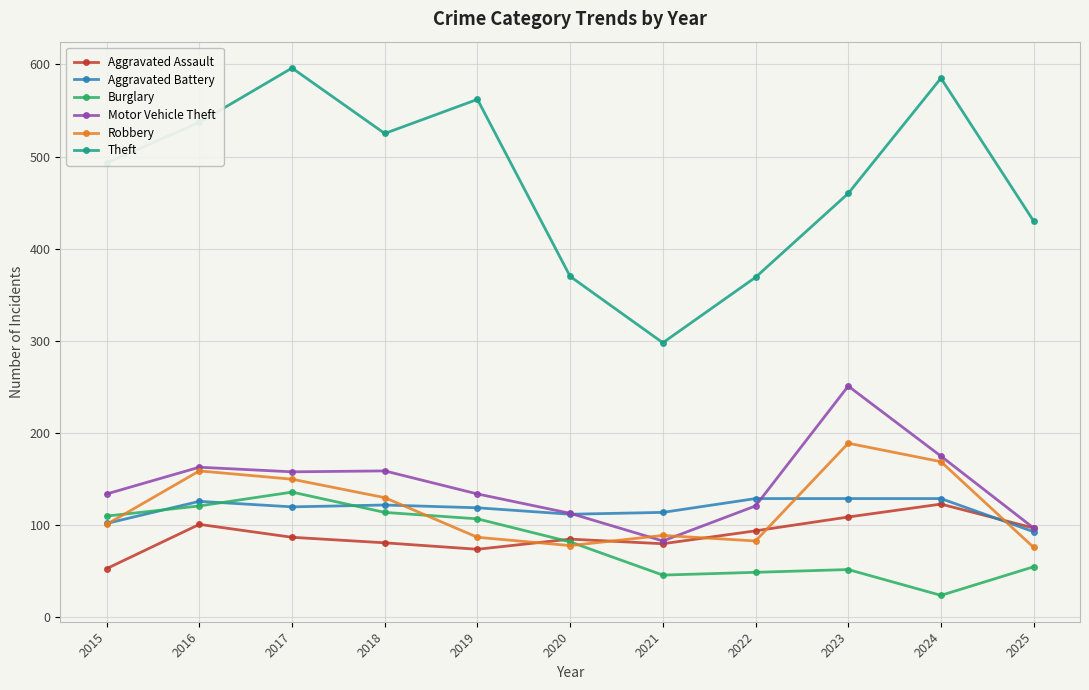

Is the value of Motor Vehicle Theft at 2022 greater than the value of Theft at 2016?

No